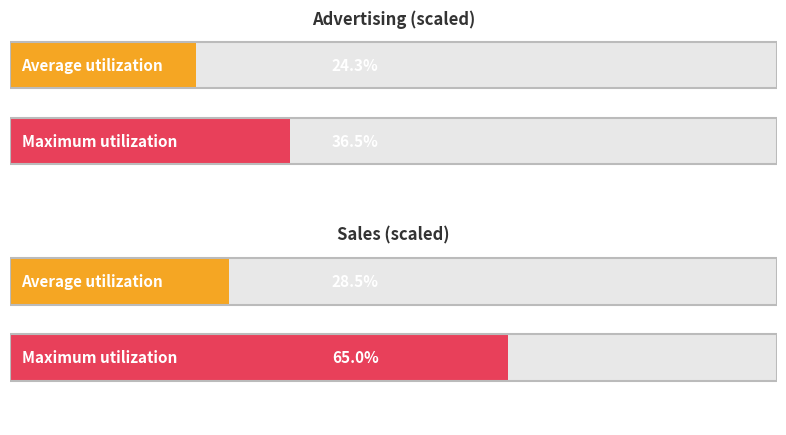

Is it true that Advertising equals 5.3 at 1-12?

False